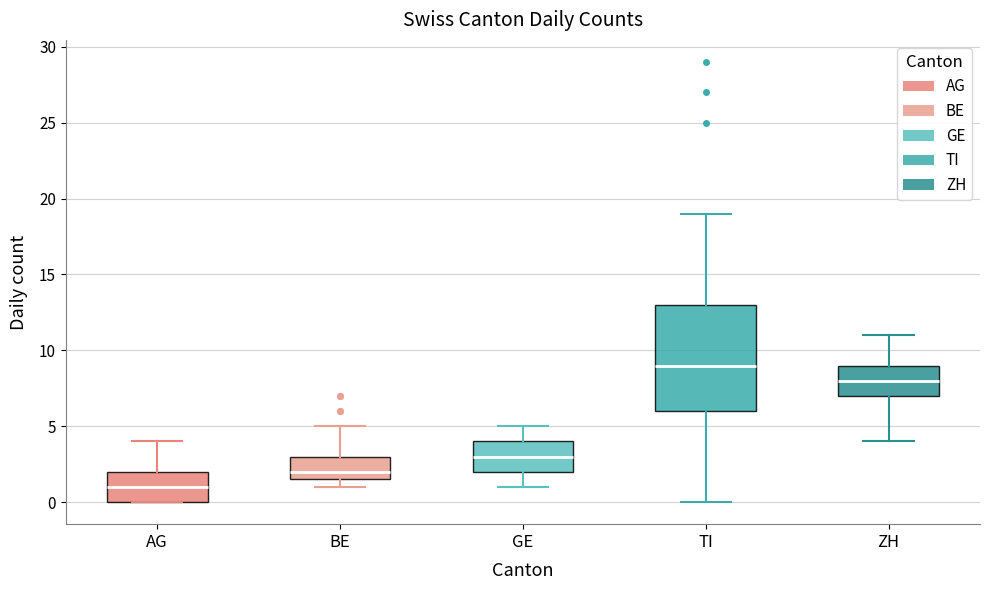

Reading left to right, transcribe this box plot: for each box, give where its median line is, the range the box spans, and where its two whiskers end, as read against the y-axis. The values are not printed on the chart, so give them approximately, as read against the axis.

AG: median 1.0, box 0.0 to 2.0, whiskers 0.0 to 4.0
BE: median 2.0, box 1.5 to 3.0, whiskers 1.0 to 5.0
GE: median 3.0, box 2.0 to 4.0, whiskers 1.0 to 5.0
TI: median 9.0, box 6.0 to 13.0, whiskers 0.0 to 19.0
ZH: median 8.0, box 7.0 to 9.0, whiskers 4.0 to 11.0